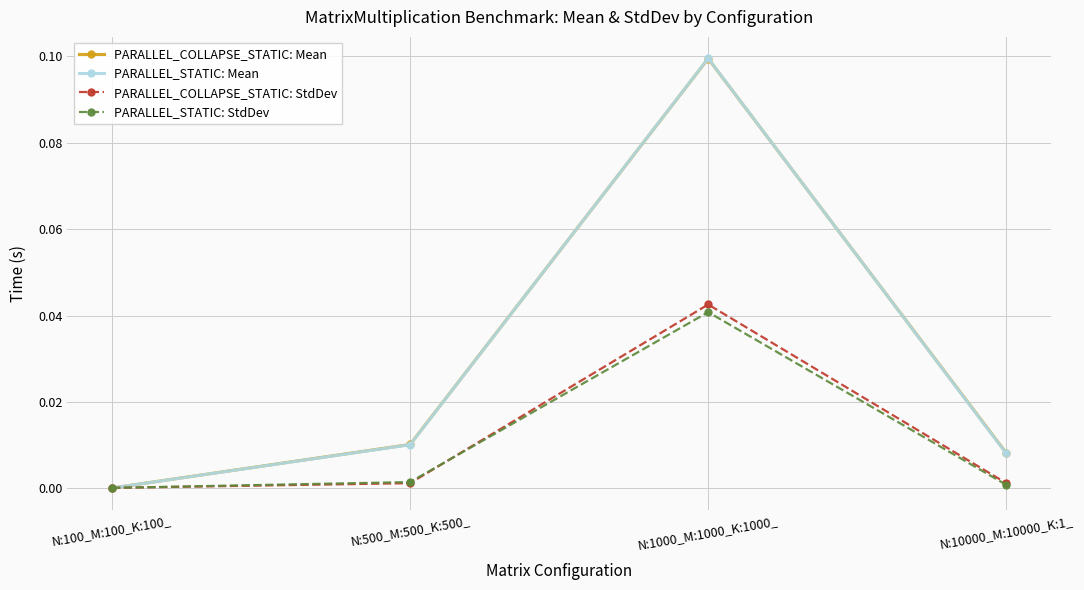

What position from the right is N:10000_M:10000_K:1_?

1